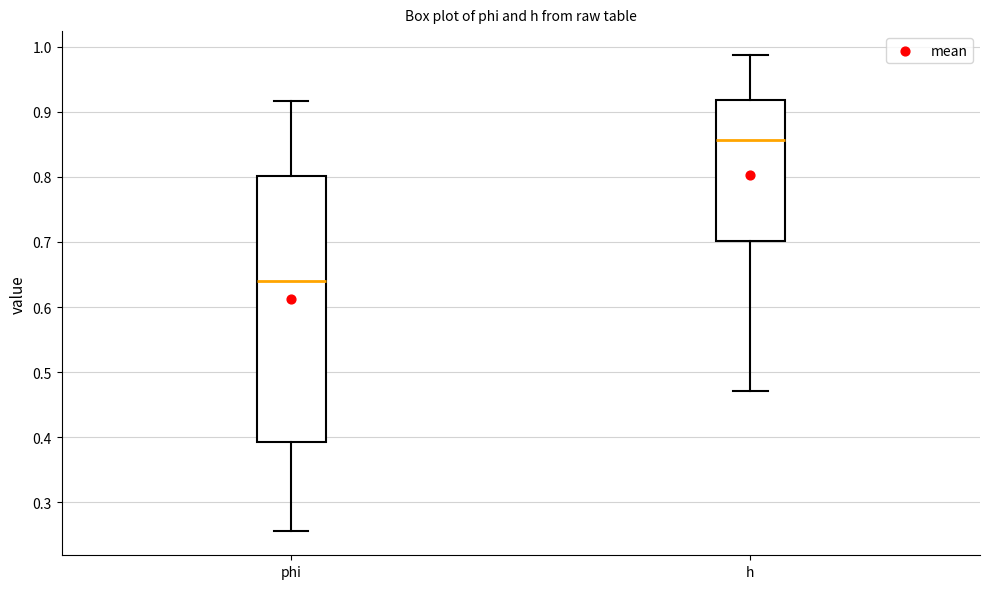

Where is the upper edge of the box for phi on the y-axis? The values are not printed on the chart, so give them approximately, as read against the axis.

0.80